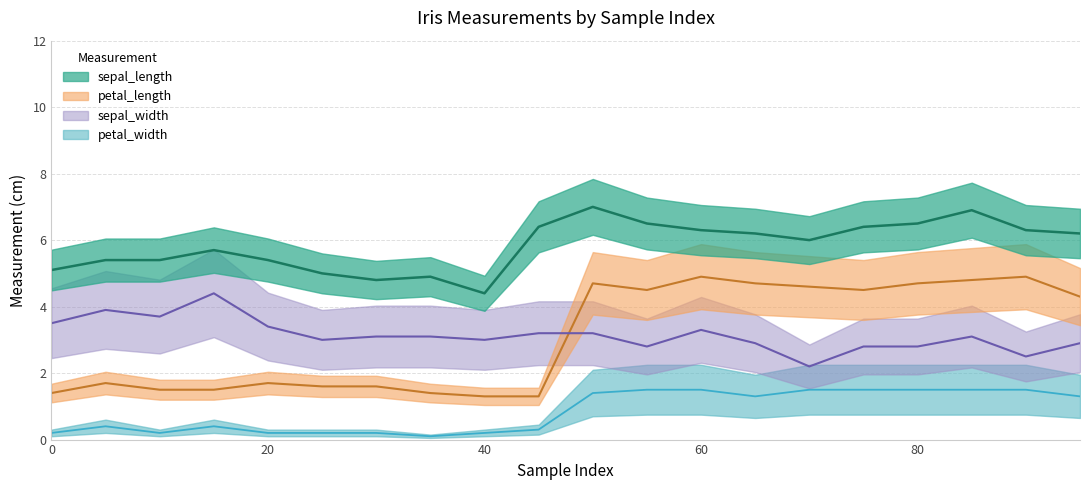

Is the value of sepal_length at 0 greater than the value of petal_width at 35?

Yes